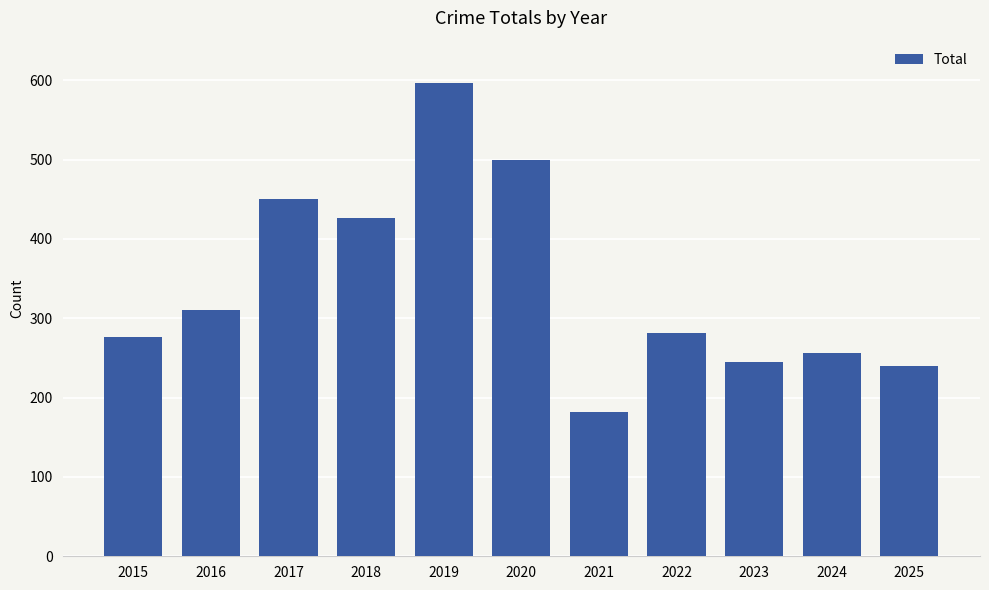

The value at 2021 is 182. True or false?

True